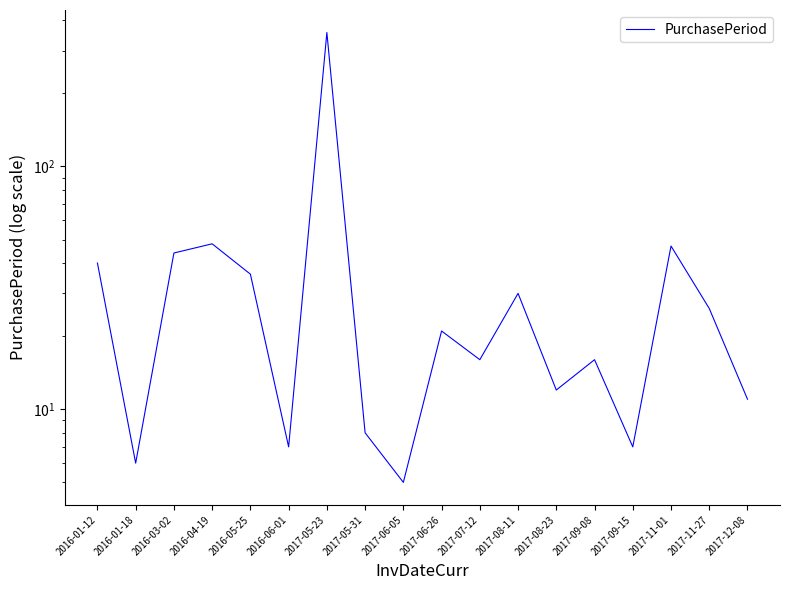

What is the sum of the values at 2017-06-05 and 2017-05-23?

361